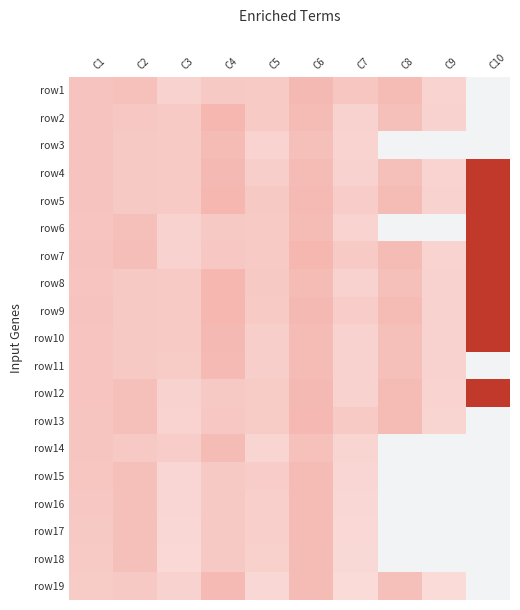

How many data points in row8 are above 261?

4